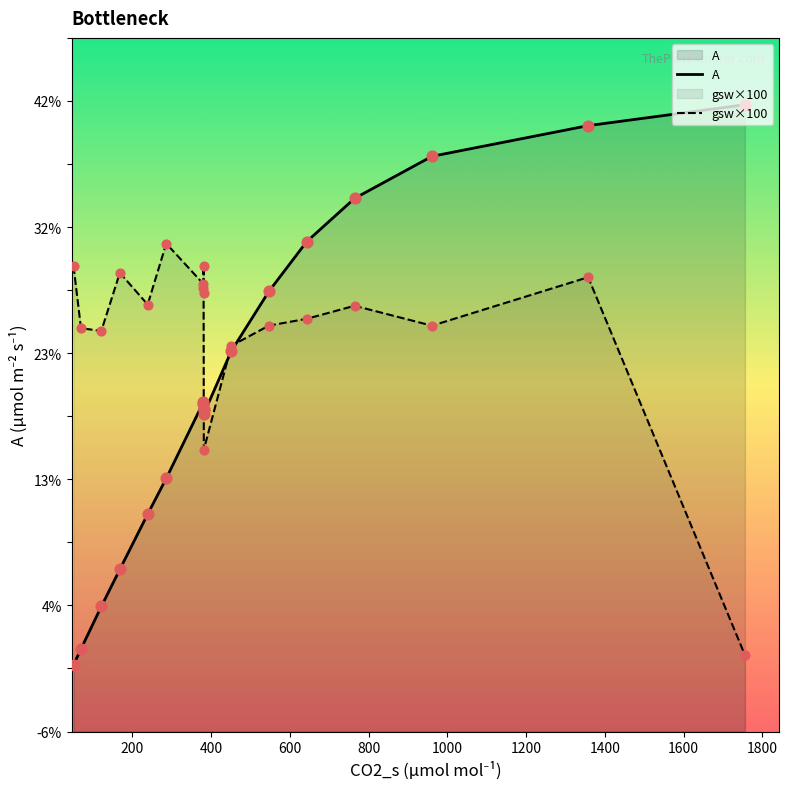

At how many categories does at least one series exceed 16?

18